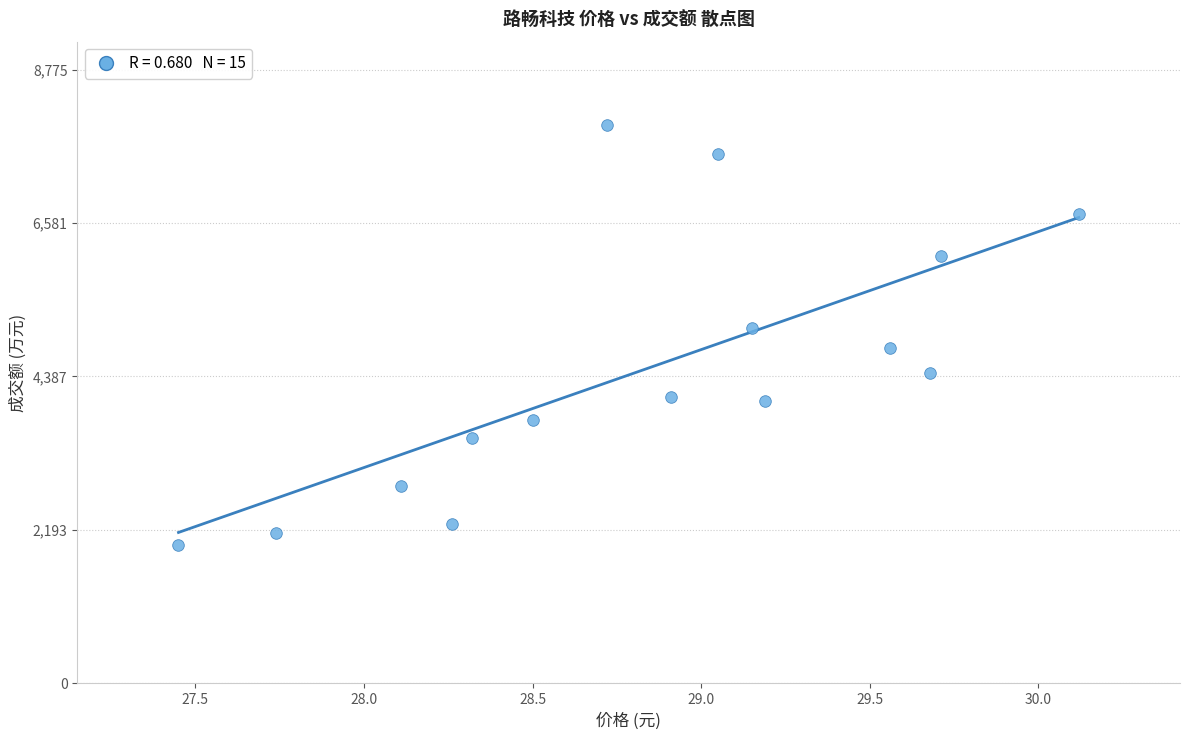

What is the range of Y values (max minus min)?

5999